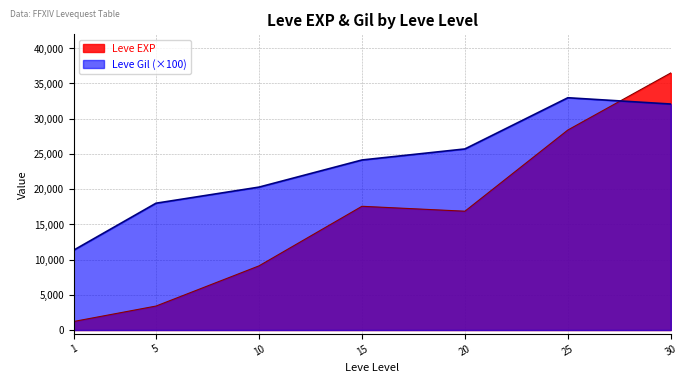

How many lines are shown in the chart?

2